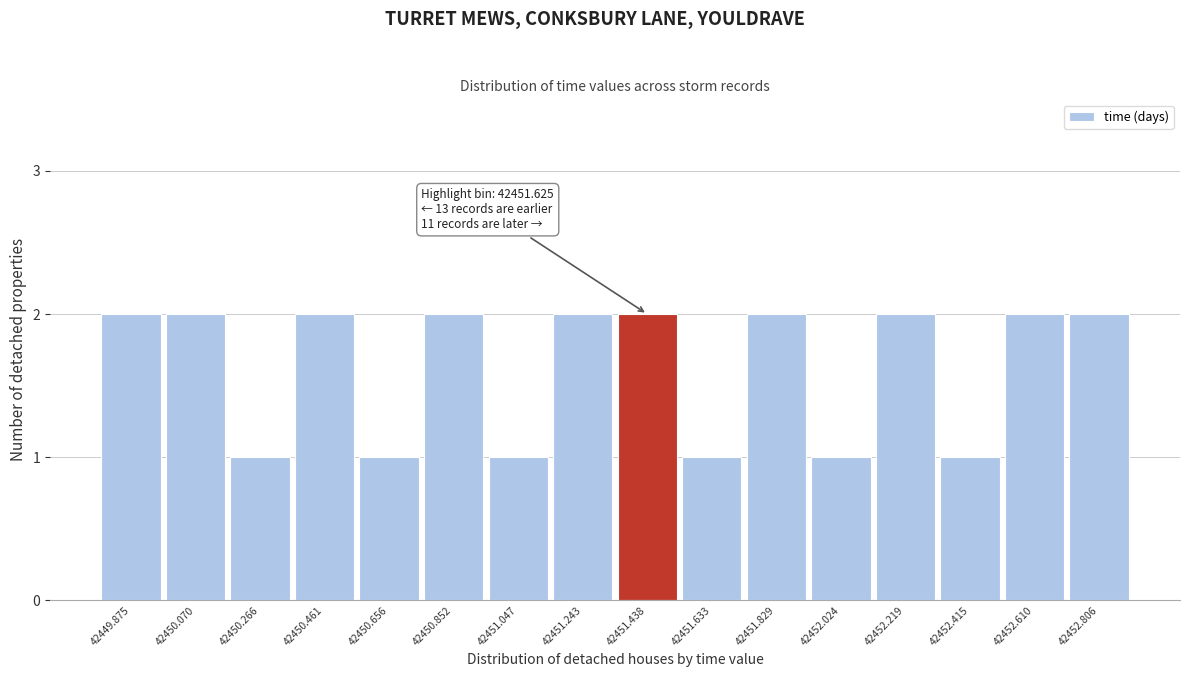

Reading right to left, extract all data points from this chart.

42452.806=2	42452.610=2	42452.415=1	42452.219=2	42452.024=1	42451.829=2	42451.633=1	42451.438=2	42451.243=2	42451.047=1	42450.852=2	42450.656=1	42450.461=2	42450.266=1	42450.070=2	42449.875=2